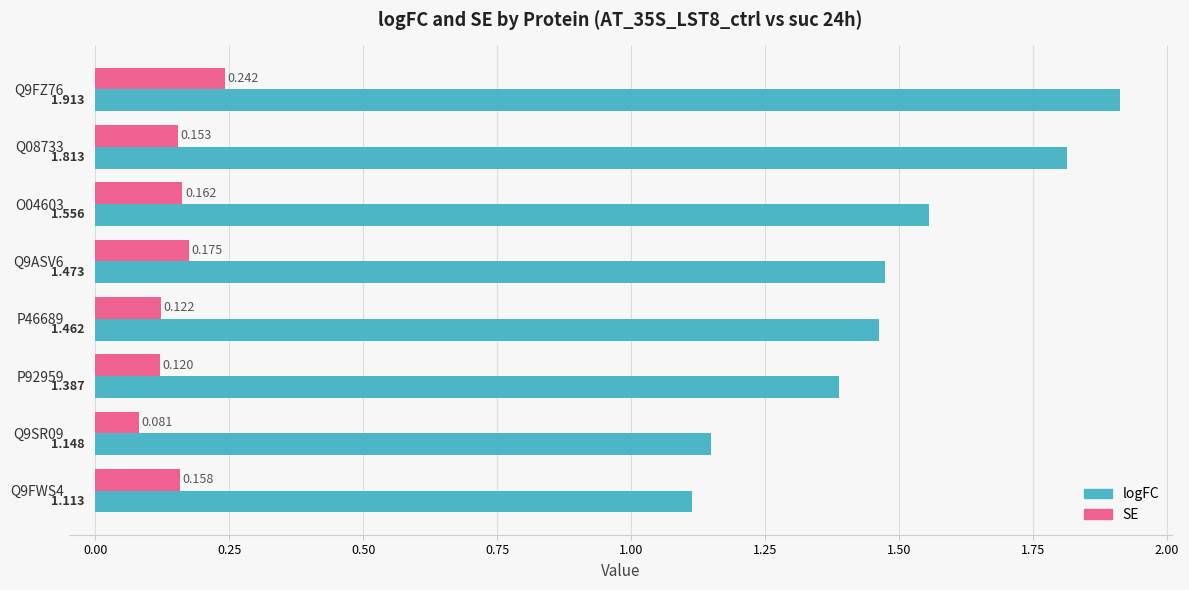

Which series has the largest range (max minus min)?

logFC